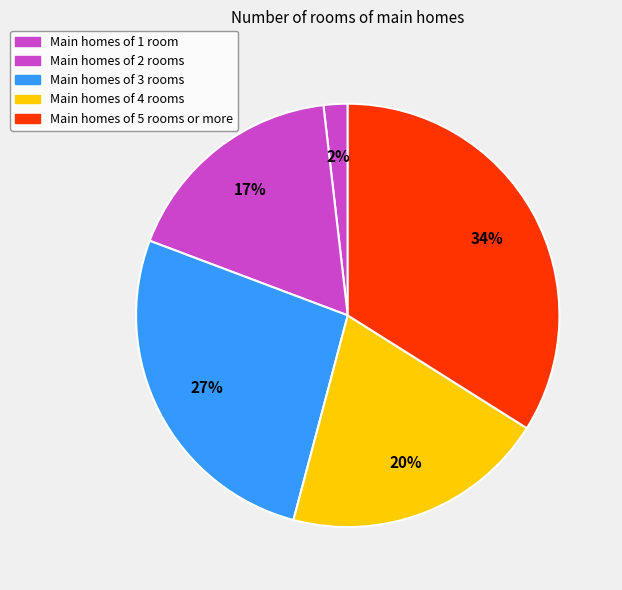

How many slices are in this pie chart?

5